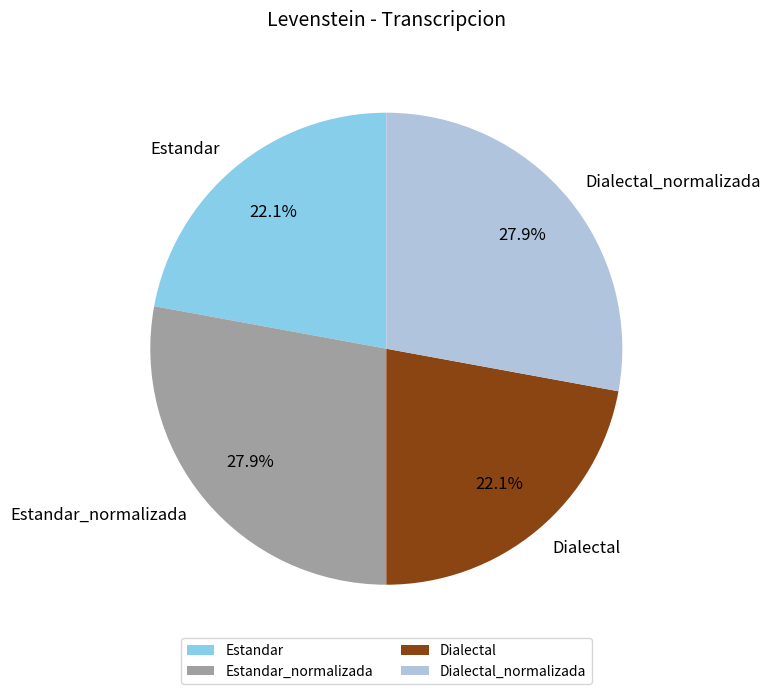

The Dialectal_normalizada slice represents 28% of the pie. True or false?

True